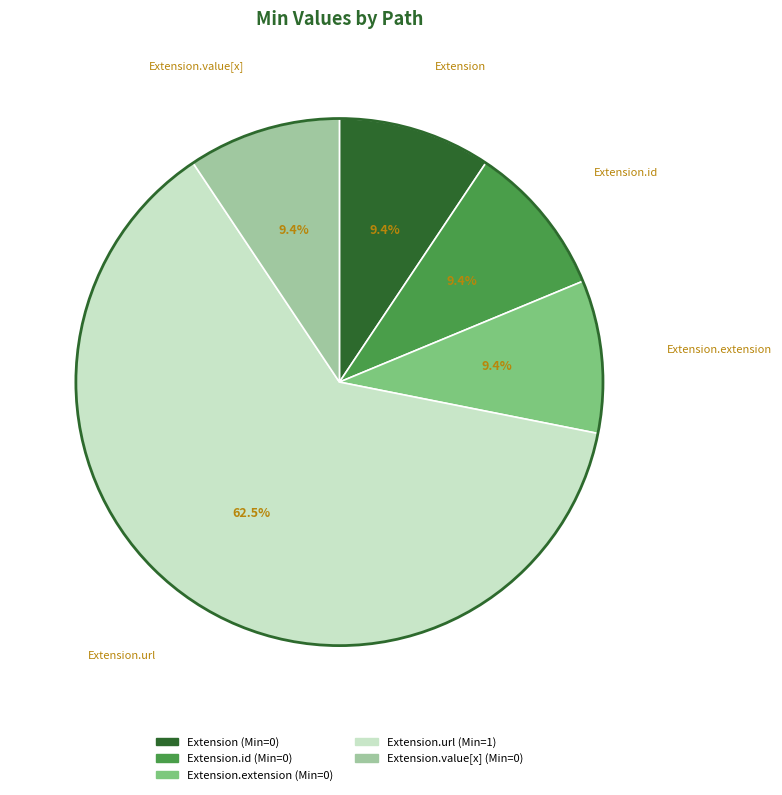

Is there a majority slice in this chart?

Yes